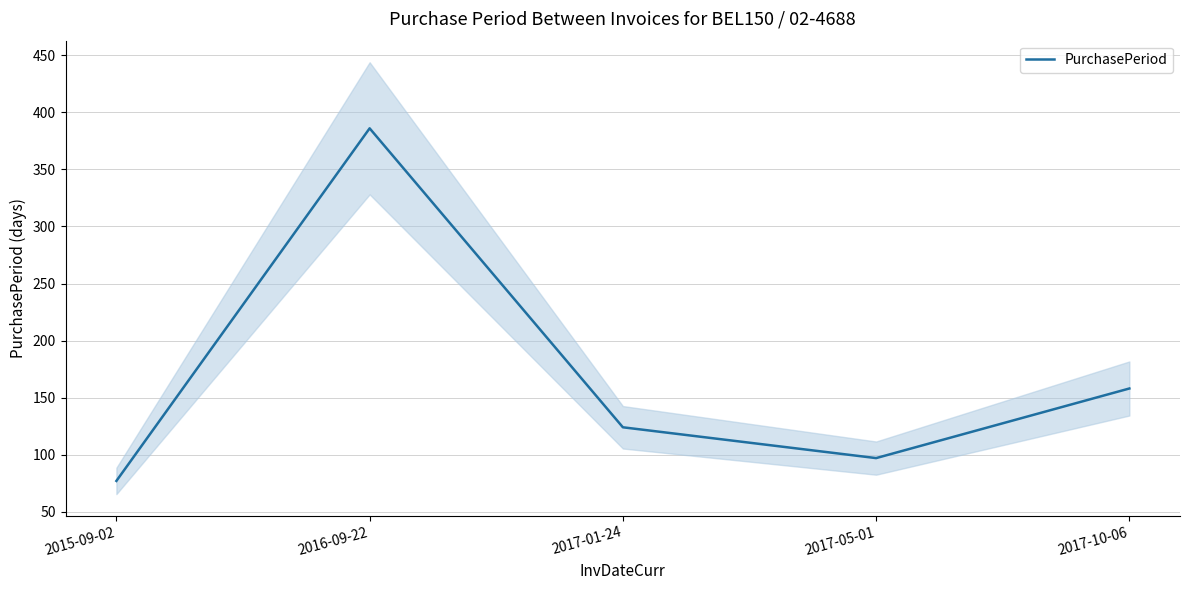

Reading right to left, extract all data points from this chart.

2017-10-06=158	2017-05-01=97	2017-01-24=124	2016-09-22=386	2015-09-02=77